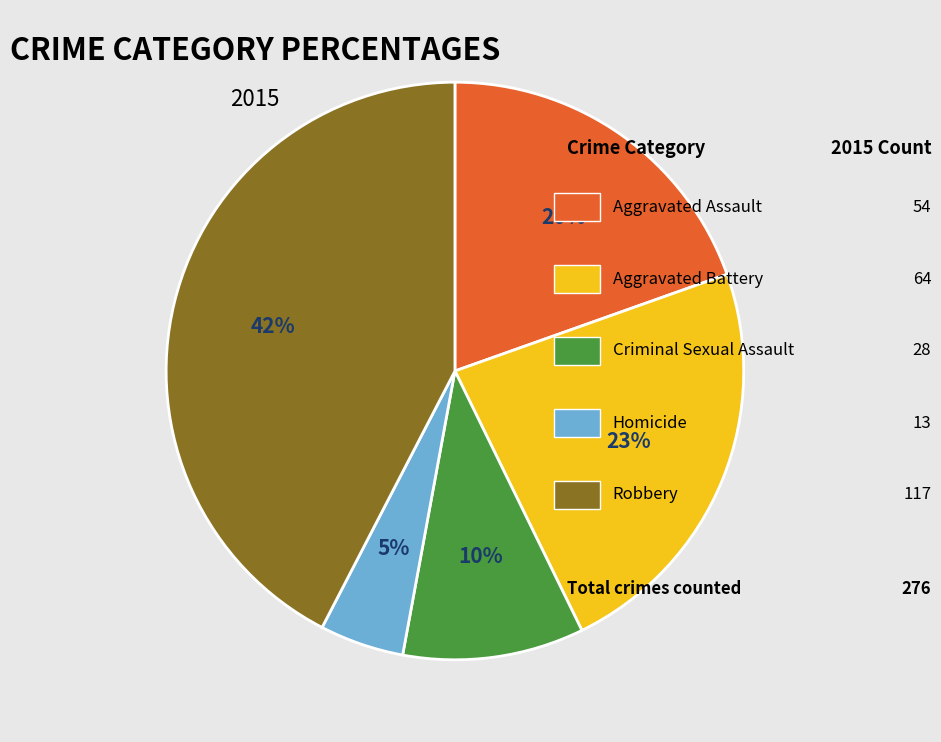

Does any single category account for the majority?

No